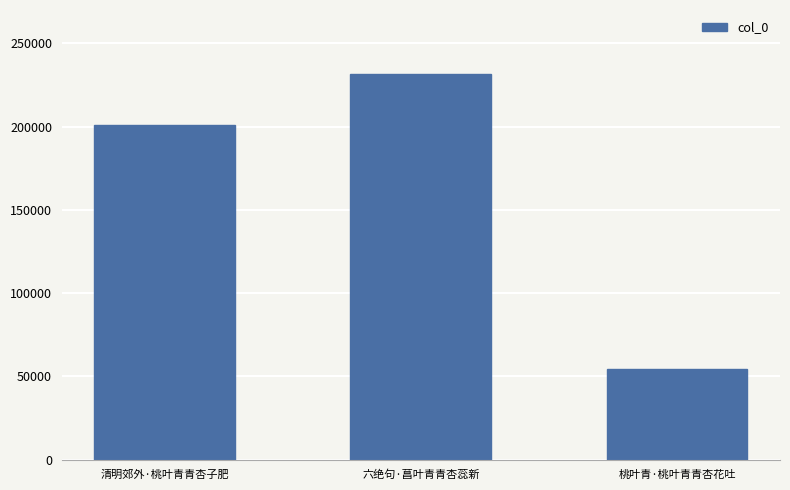

Reading right to left, extract all data points from this chart.

54482	231781	200965